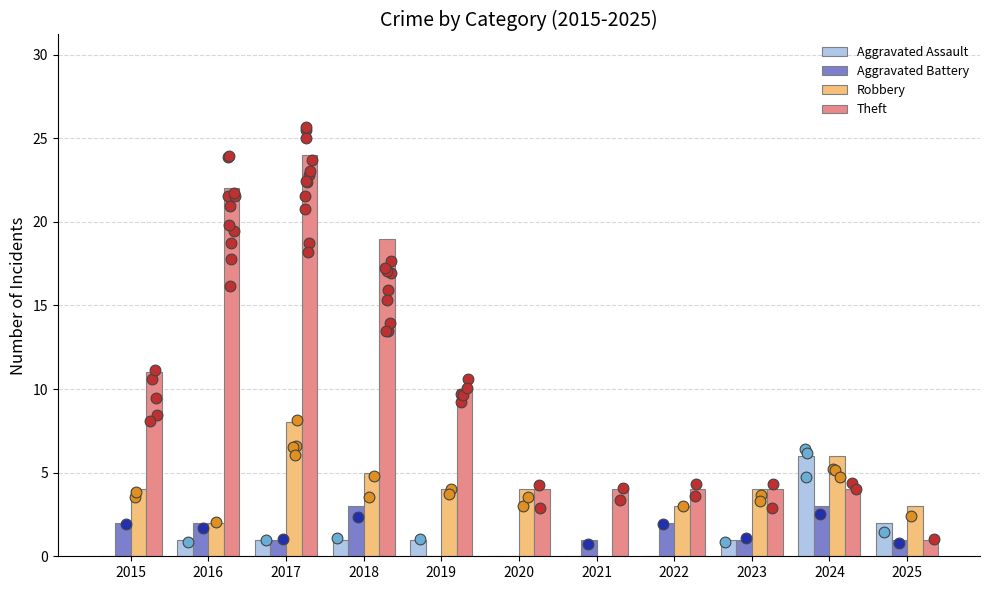

Which series has the largest total across all categories?

Theft